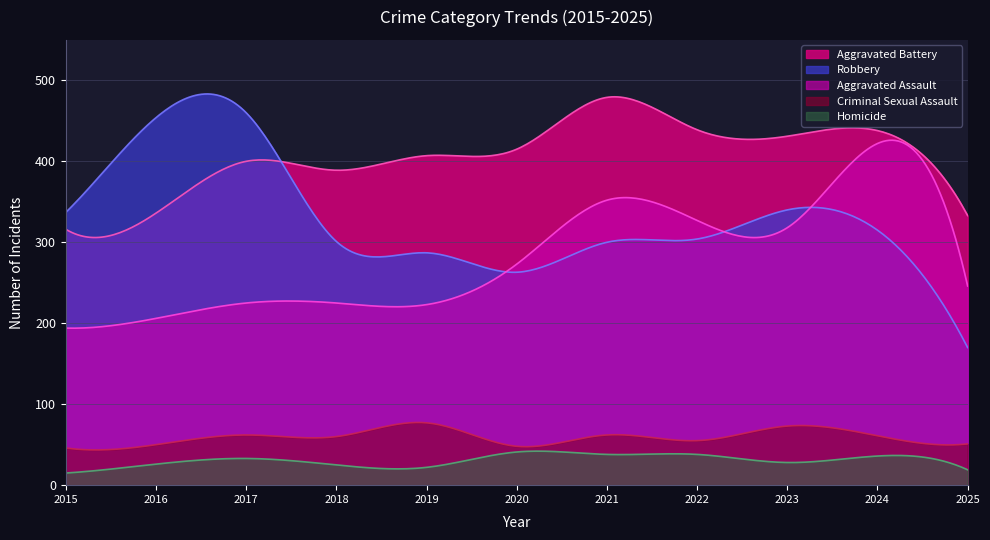

Which series has the largest range (max minus min)?

Robbery